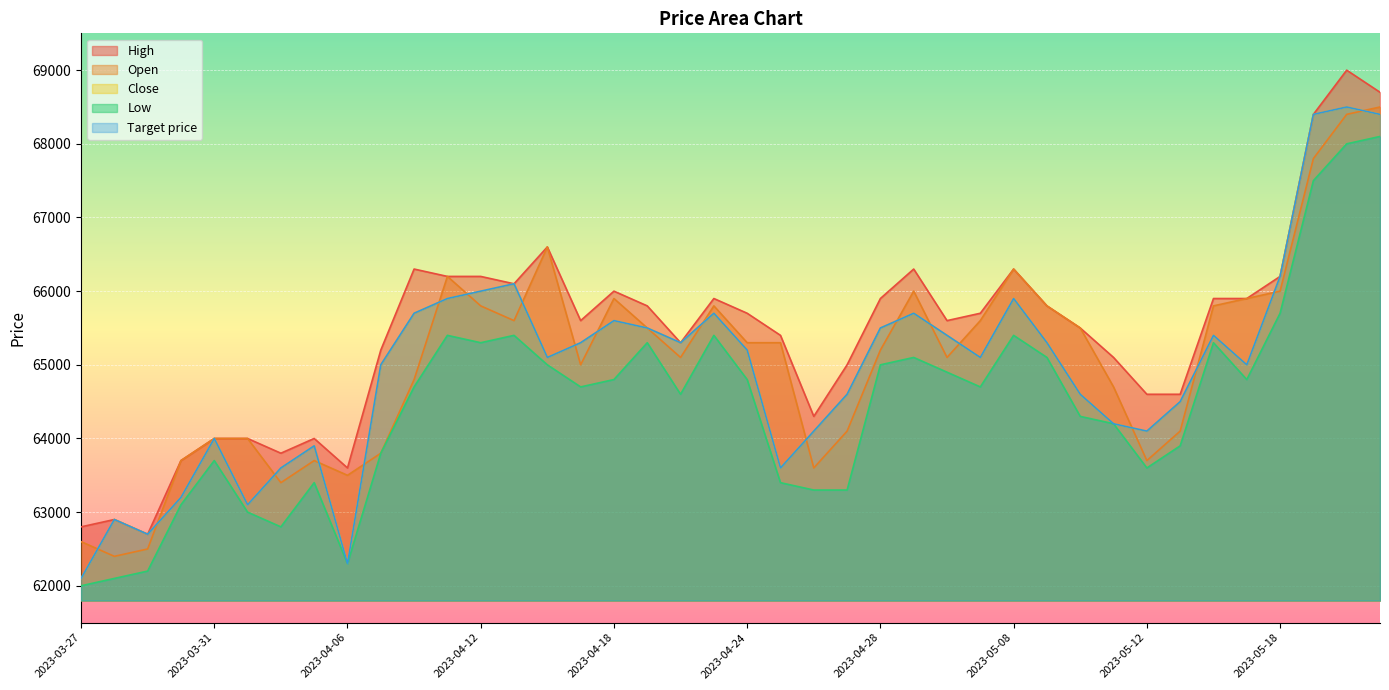

What is the greatest value displayed?

69000